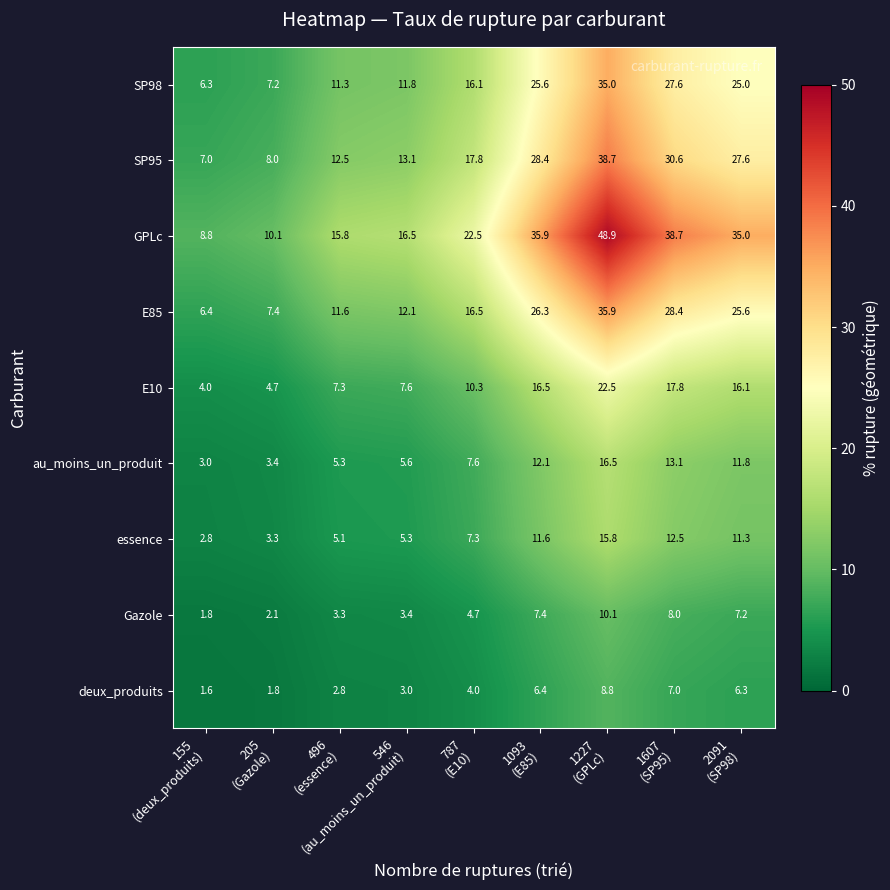

What is the average value of the E85 series?

18.9